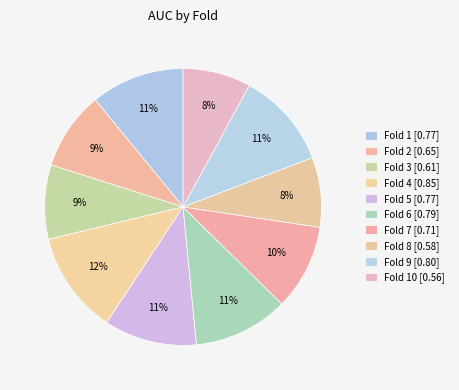

How many segments does this pie chart have?

10